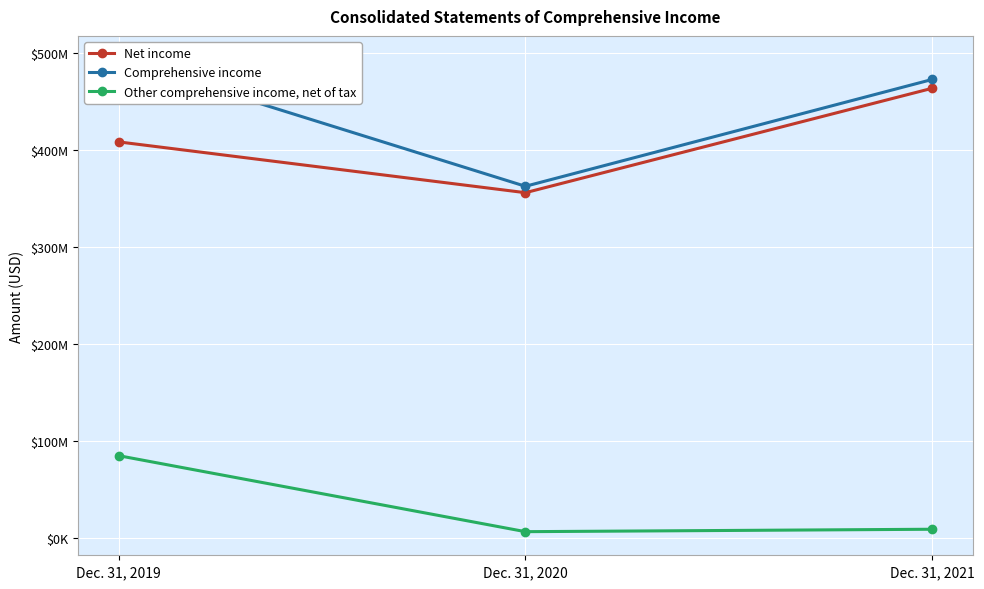

Where does the Net income series first go above 408700000?

Dec. 31, 2021